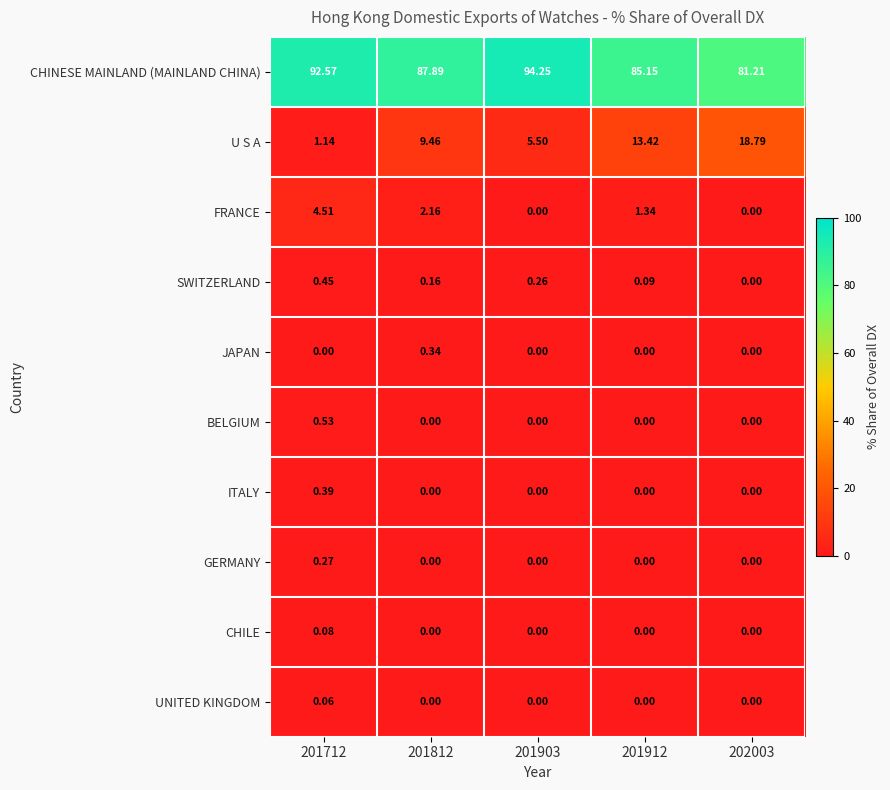

List the series in order of their peak value, highest first.

CHINESE MAINLAND (MAINLAND CHINA), U S A, FRANCE, BELGIUM, SWITZERLAND, ITALY, JAPAN, GERMANY, CHILE, UNITED KINGDOM